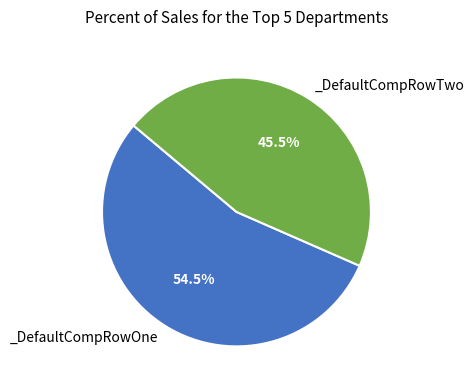

To the nearest percent, what is the difference between the largest and smallest slice percentages?

9%